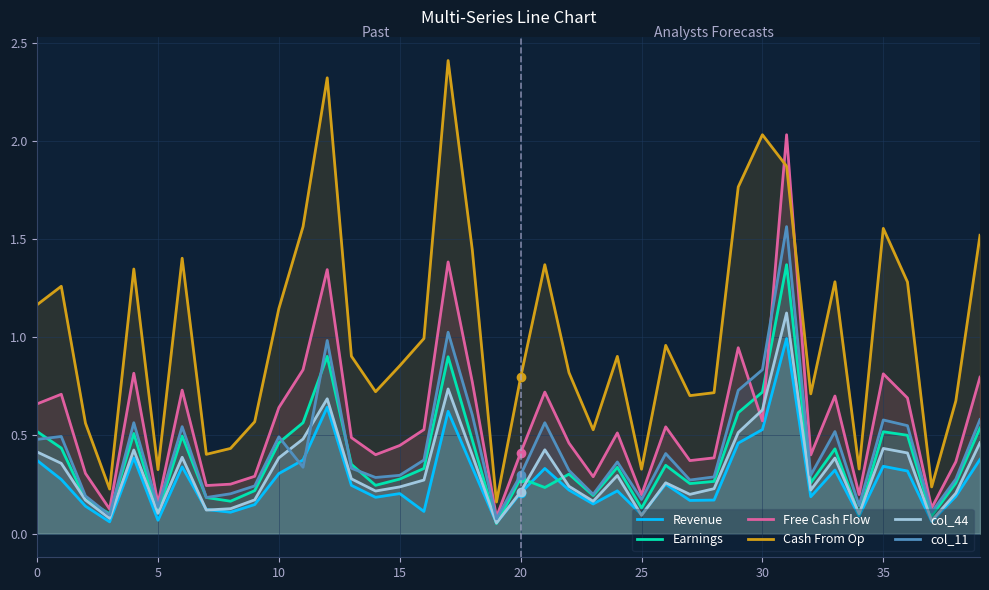

How many interior local peaks does the col_44 series have?

10